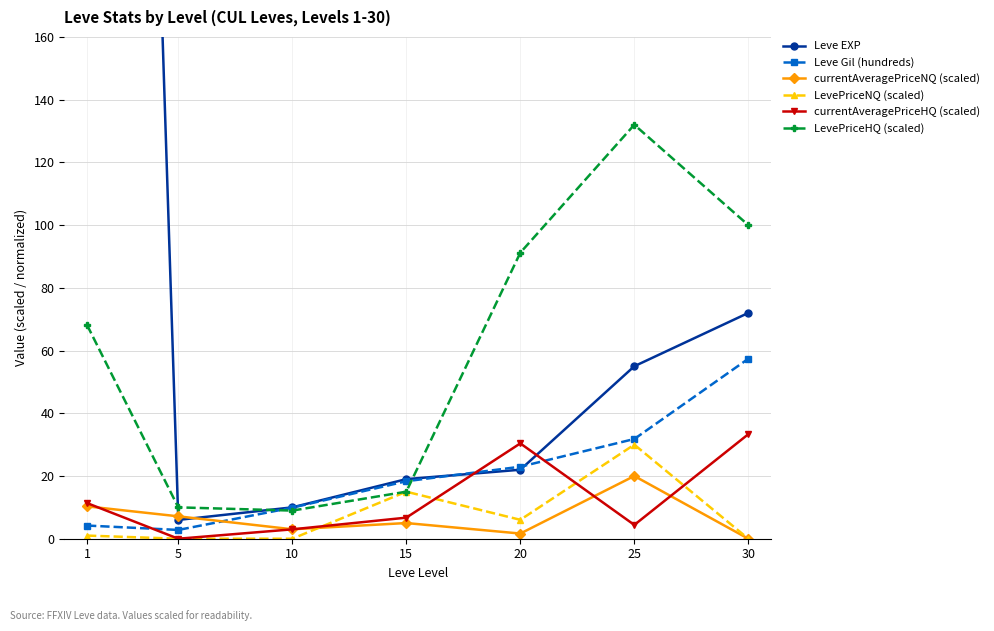

Where is the first local maximum for currentAveragePriceHQ (scaled)?

20